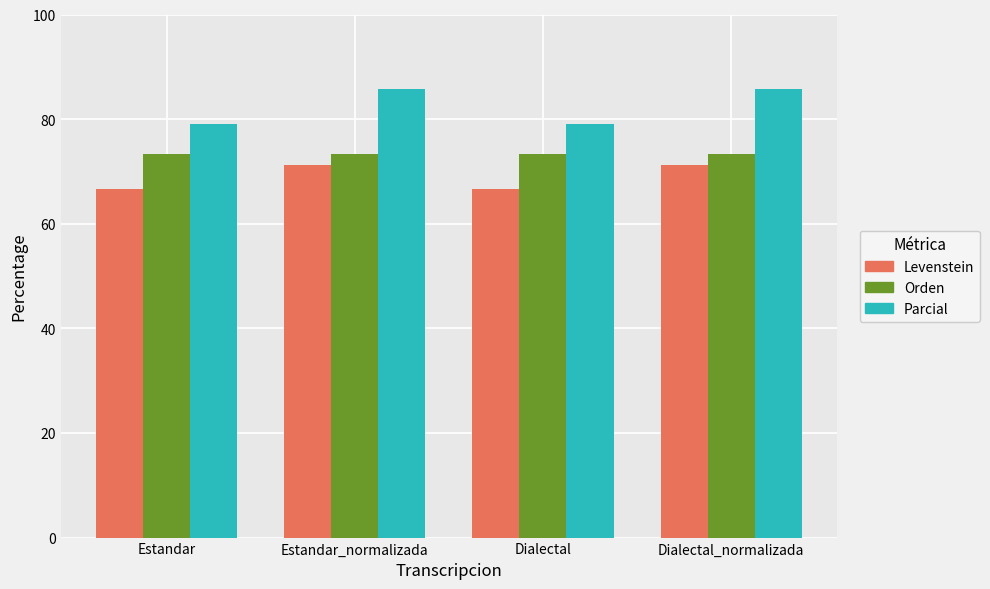

Is it true that Parcial equals 85.7 at Dialectal_normalizada?

True